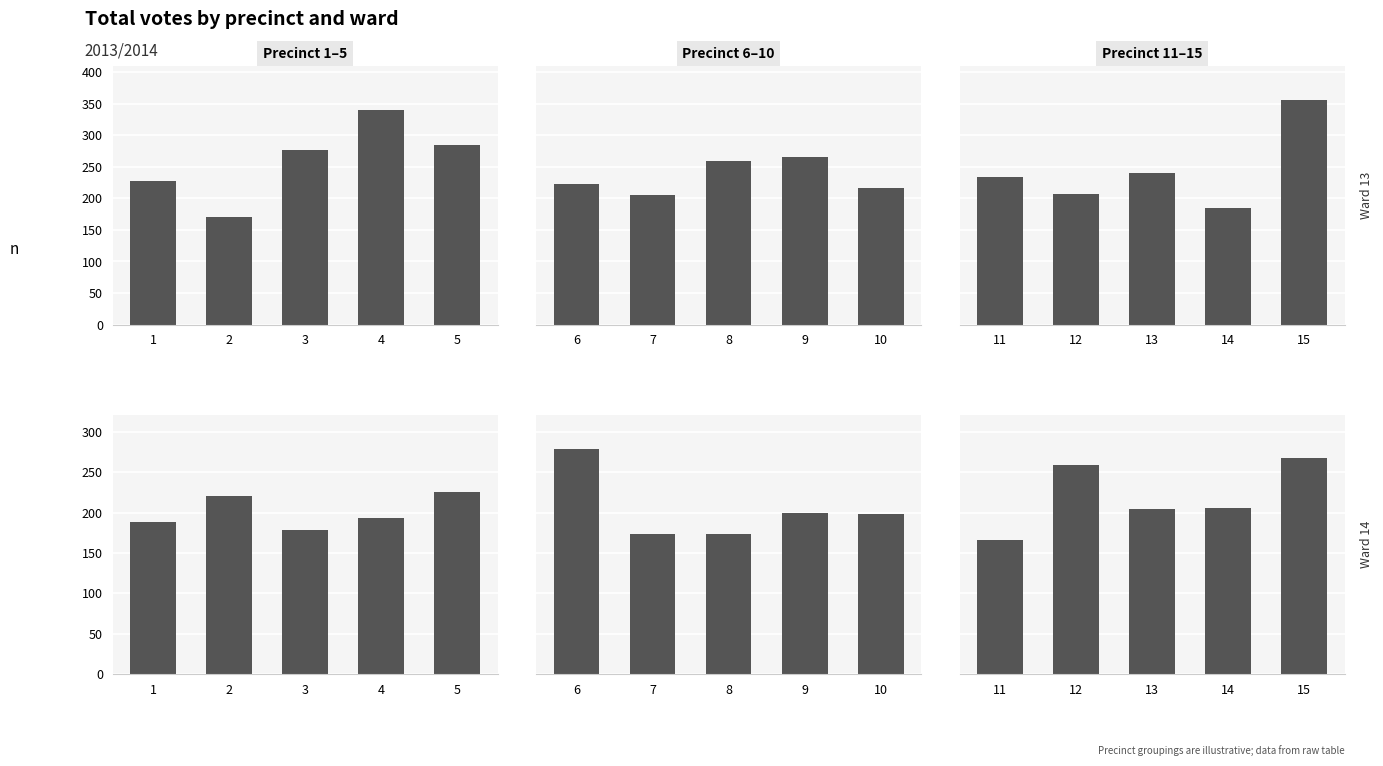

What is the sum of all Ward 13 – Precinct 1–5 values?

1298